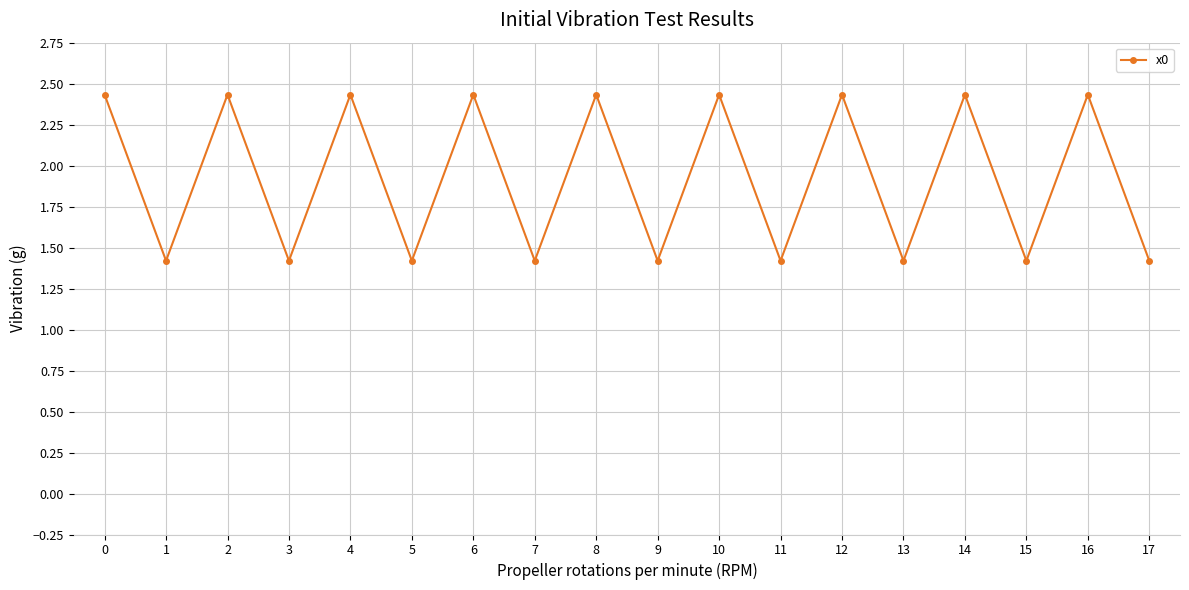

What is the ratio of the value at 8 to the value at 0?

1.0